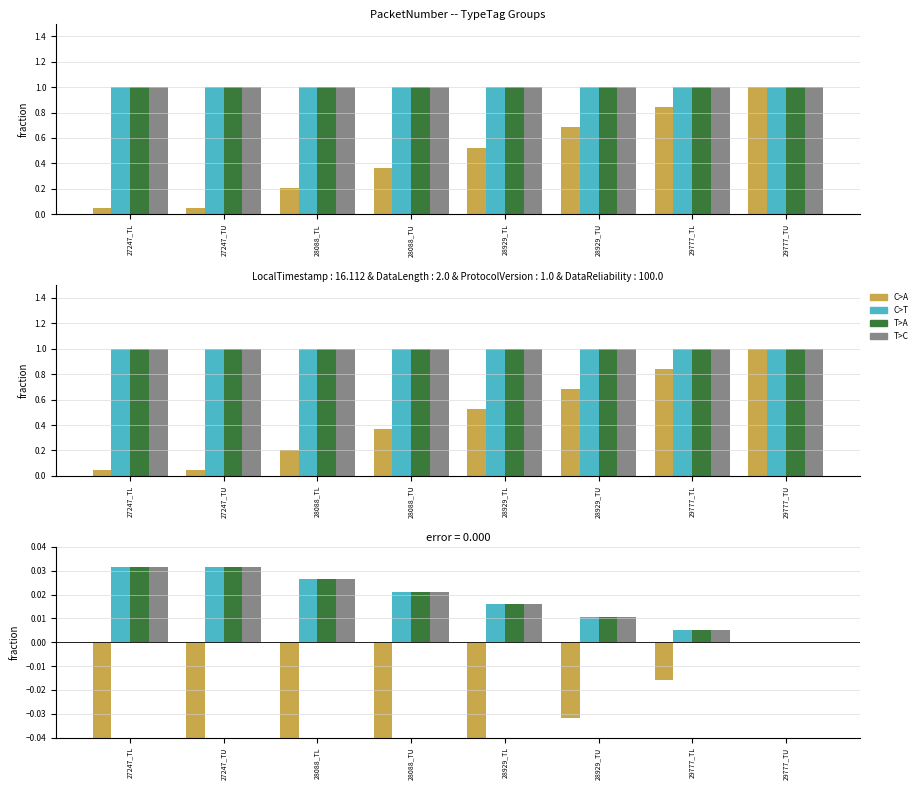

How many bars are there in each group?

4